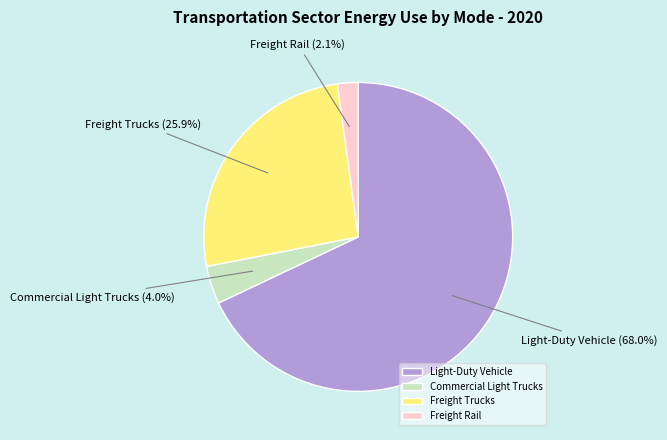

True or false: Freight Rail accounts for 15% of the total.

False